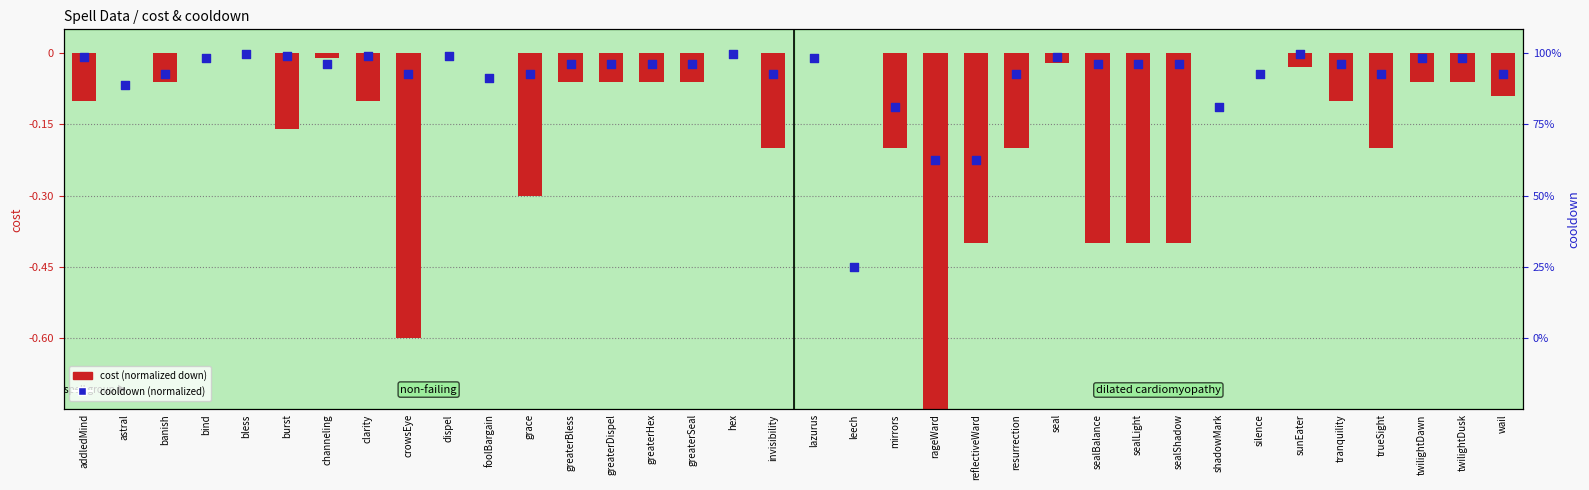

At which category is the sum across all series the highest?

bless